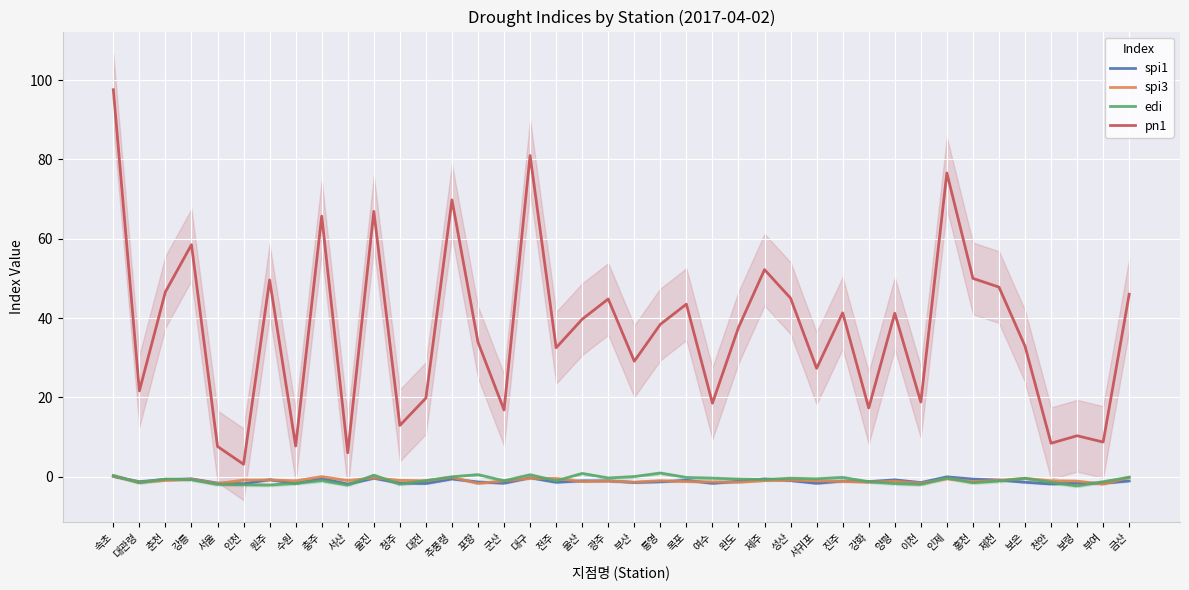

How many lines are shown in the chart?

4